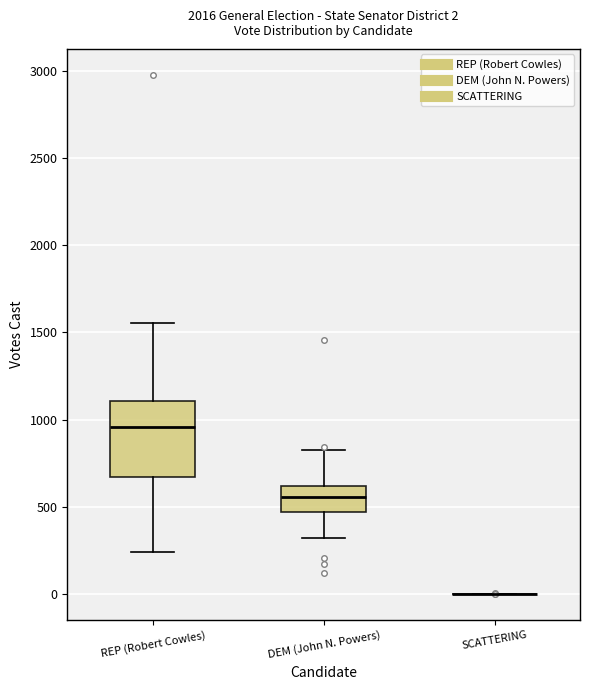

Comparing the boxes themselves (not the whiskers), which one is the tallest?

REP (Robert Cowles)